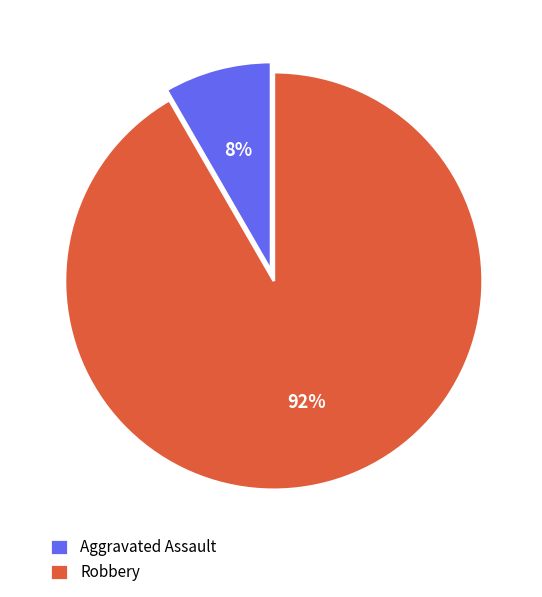

Combined, do Aggravated Assault and Robbery account for over 50%?

Yes